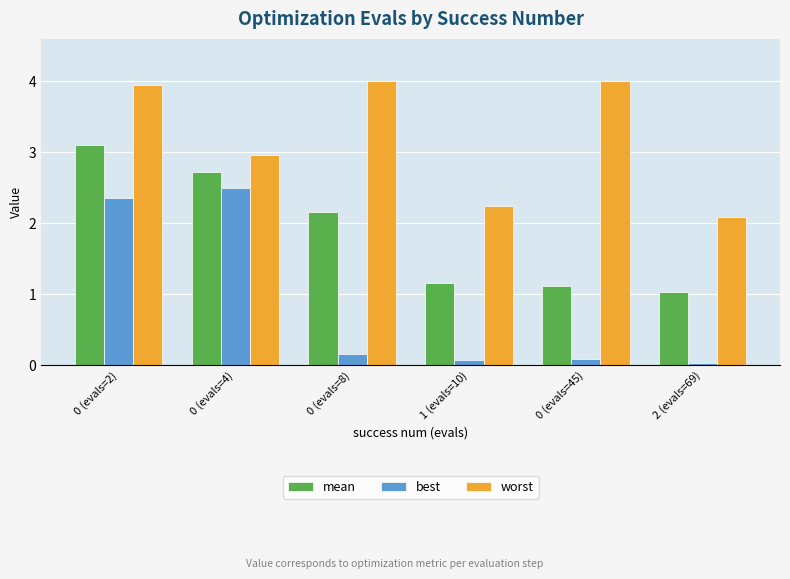

True or false: worst has a value of 2.1 at 2 (evals=69).

True